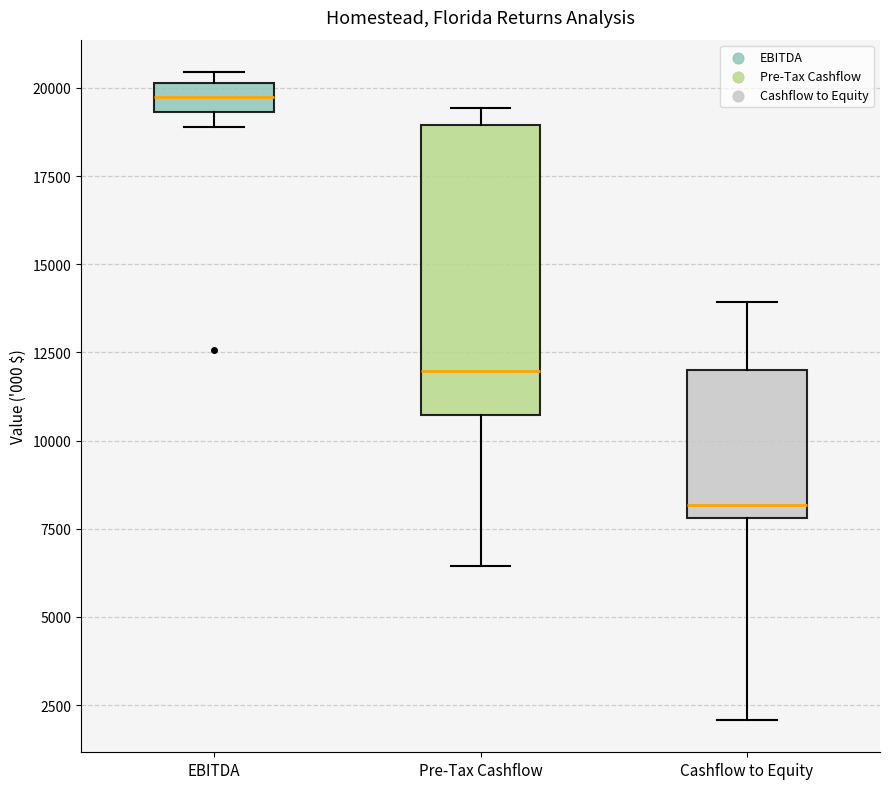

Where does the median line of the box for Pre-Tax Cashflow sit on the y-axis? The values are not printed on the chart, so give them approximately, as read against the axis.

12000